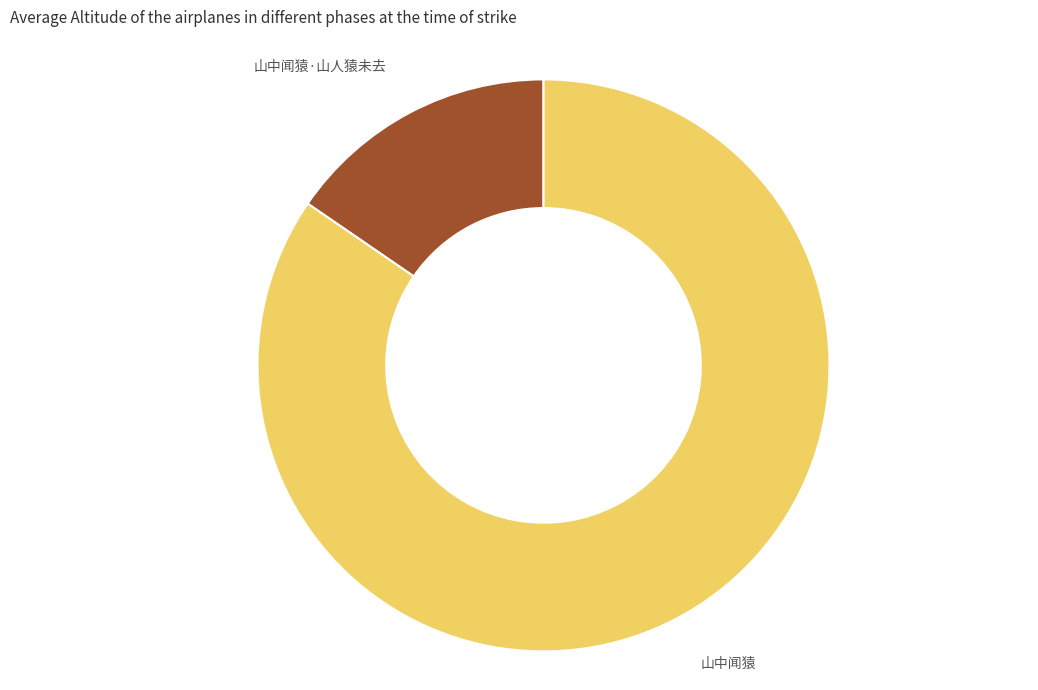

Is 山中闻猿 the majority of the pie?

Yes